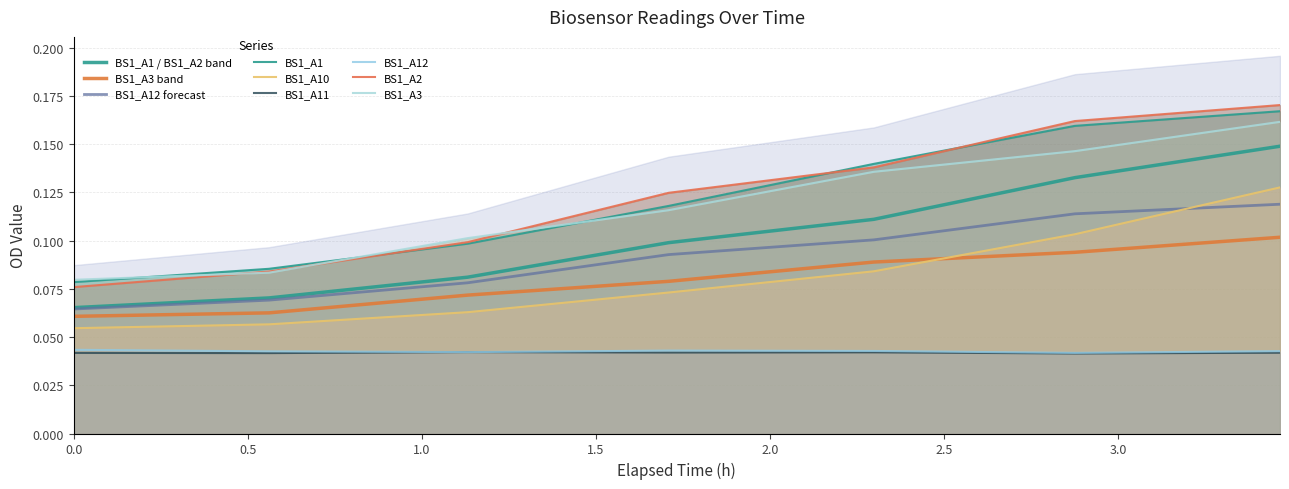

True or false: BS1_A12 and BS1_A10 cross at least once.

False